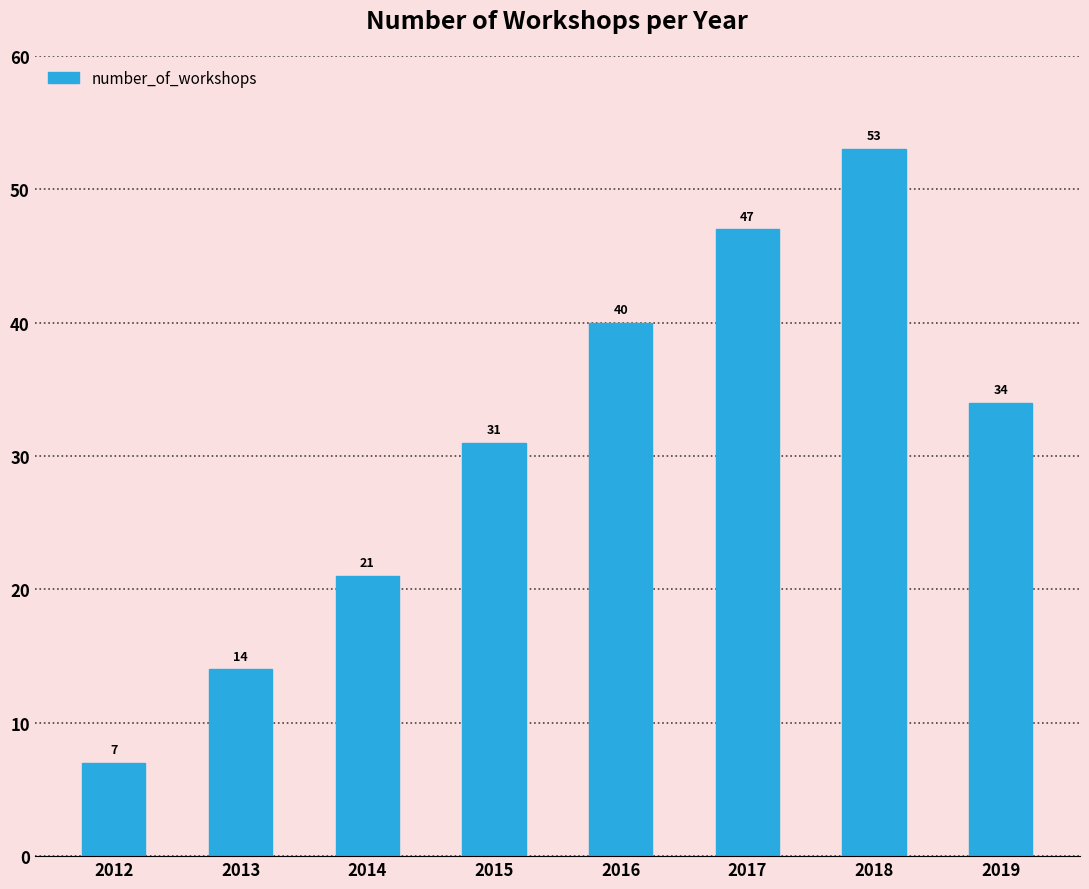

The value at 2012 is 7. True or false?

True